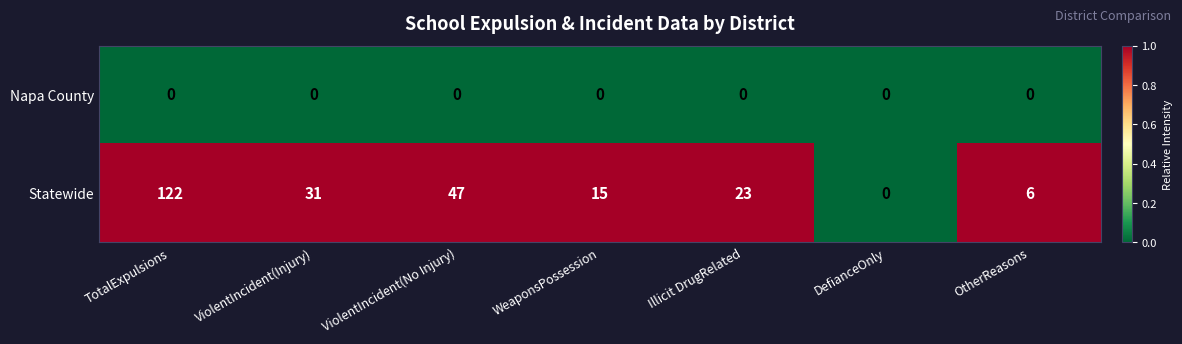

At which category is the sum across all series the highest?

TotalExpulsions